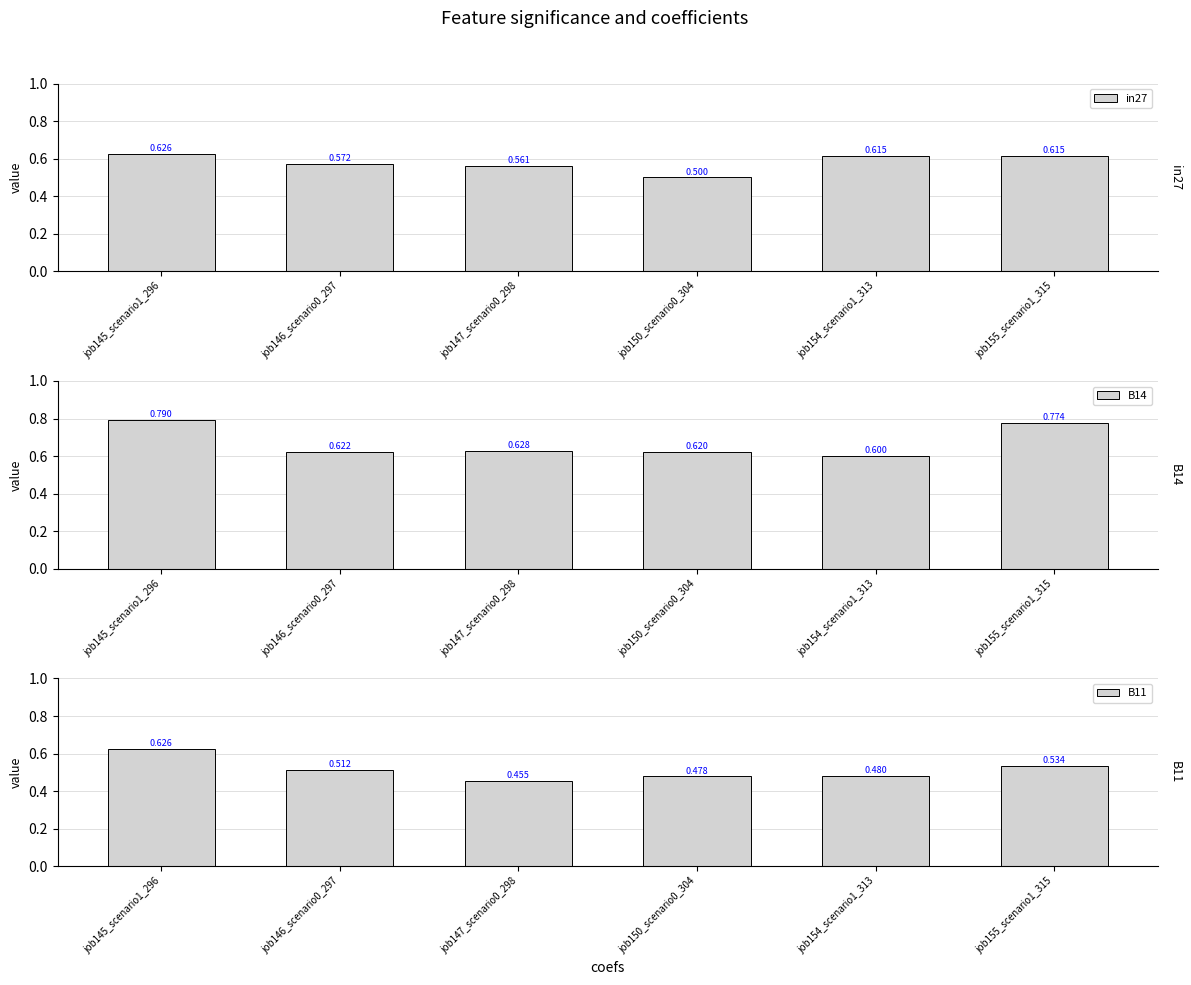

What is the average value of the B14 series?

0.7